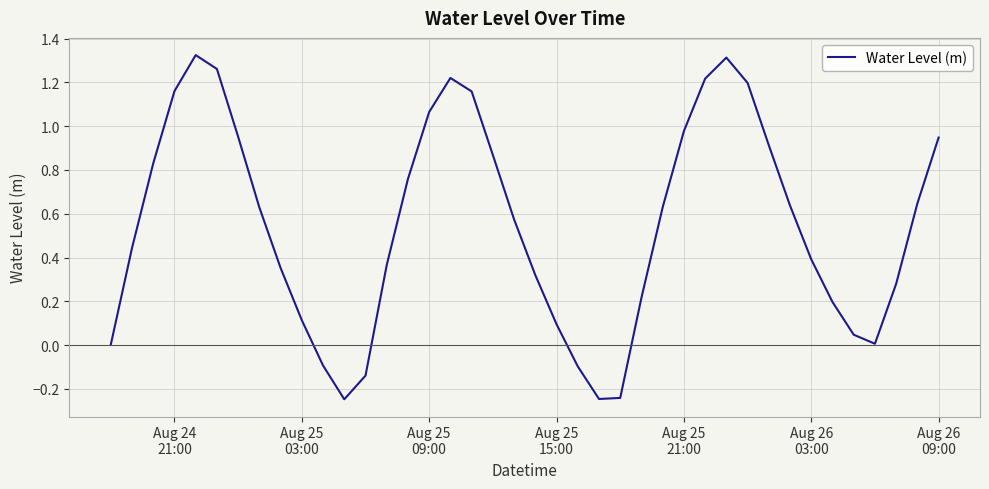

Is this an area chart (filled region under the line)?

No